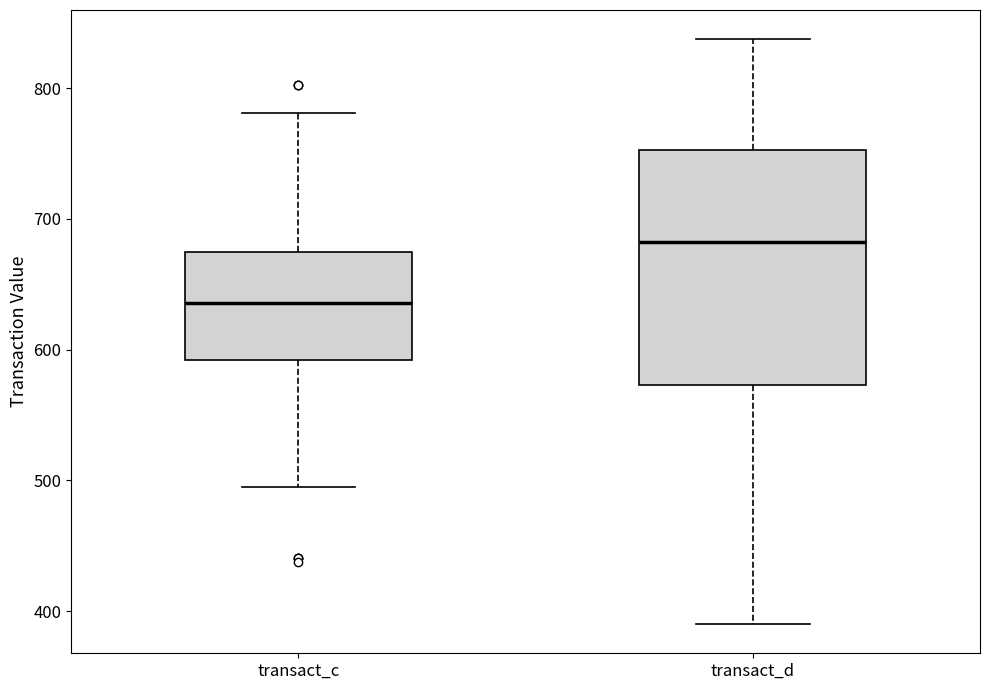

Comparing the boxes themselves (not the whiskers), which one is the tallest?

transact_d